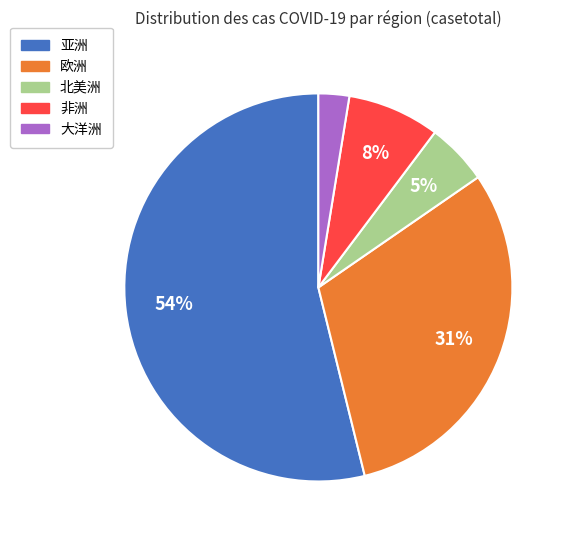

Which category accounts for the majority?

亚洲